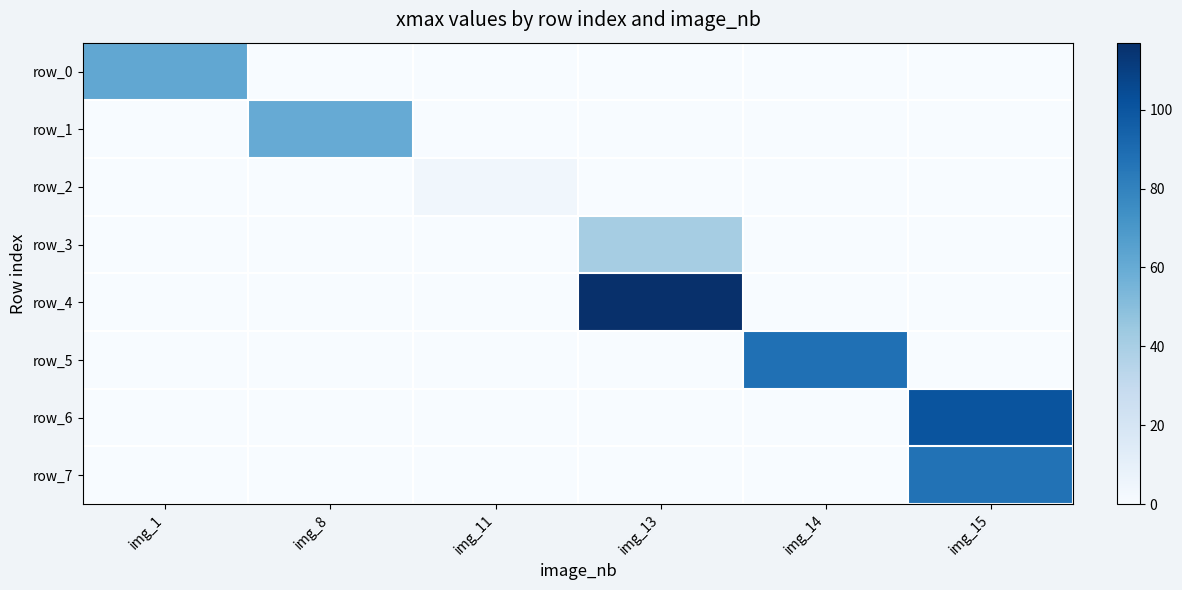

Between img_1 and img_15, which series saw the biggest shift?

row_6